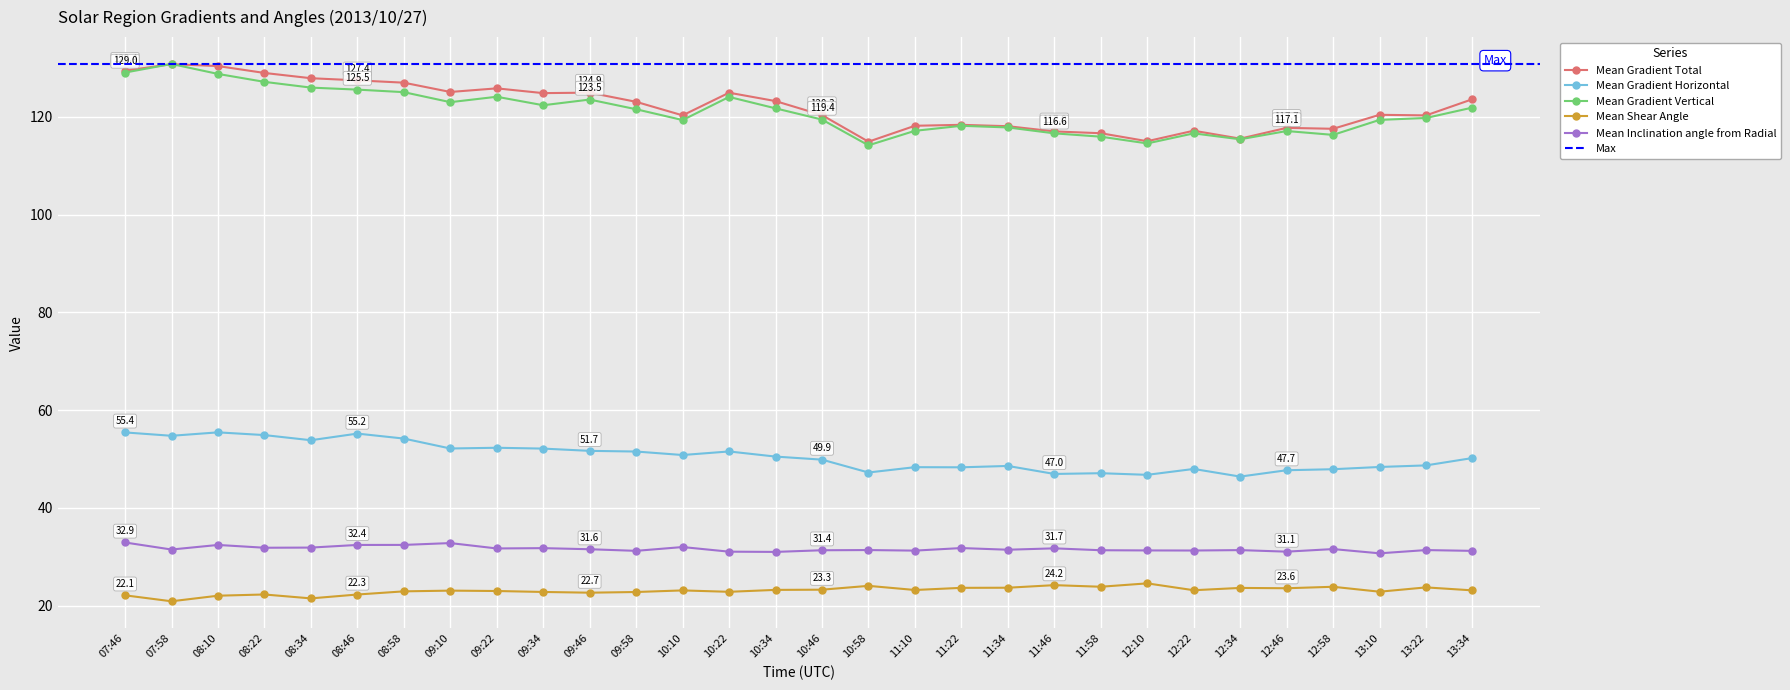

What is the label of the 23rd point from the left?

12:10